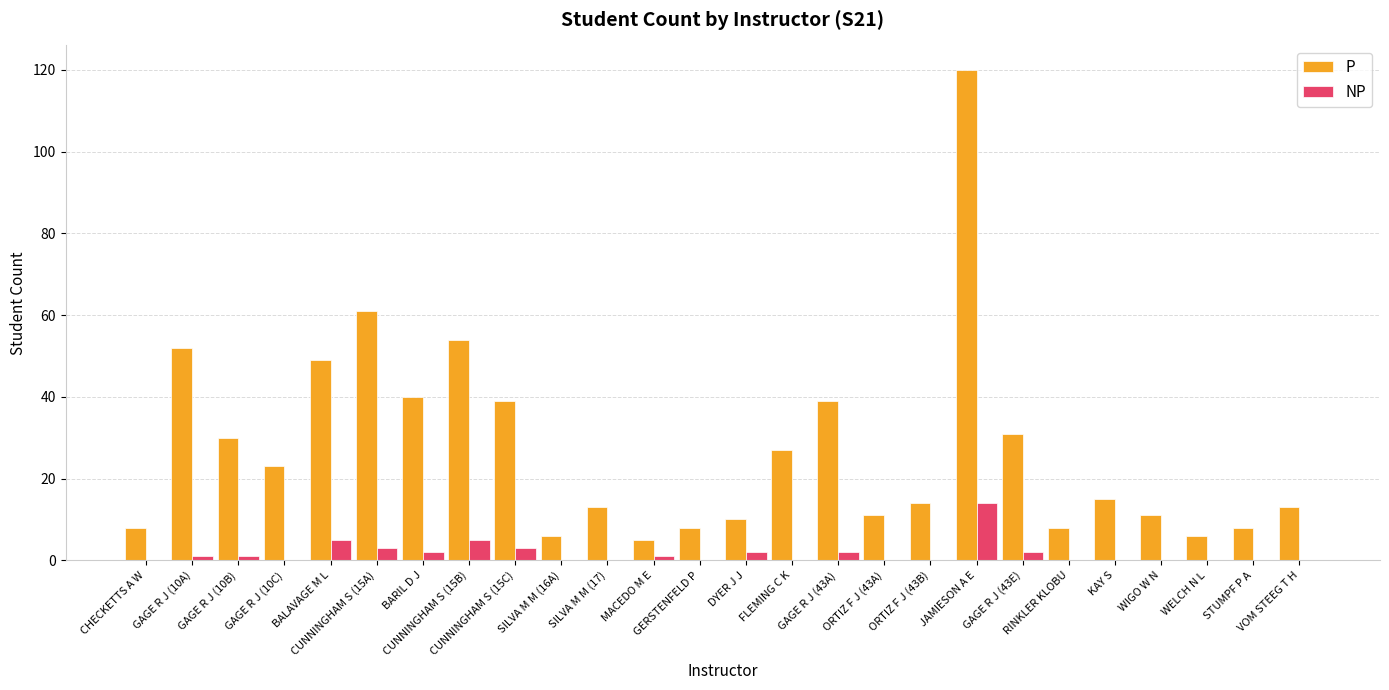

What is the greatest value displayed?

120